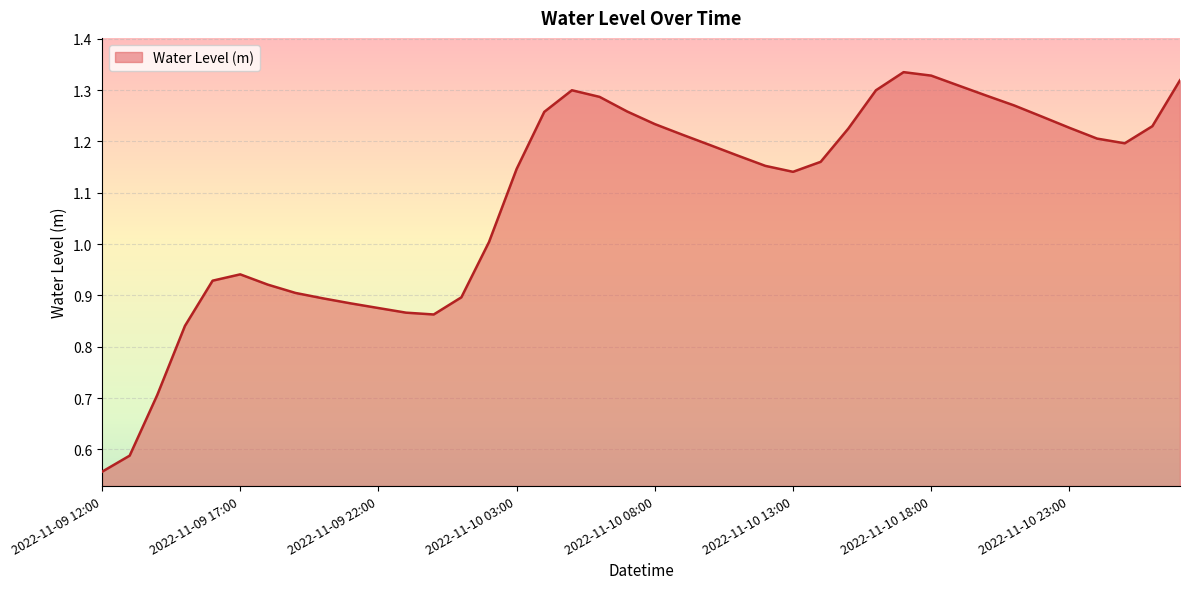

How many lines are shown in the chart?

1